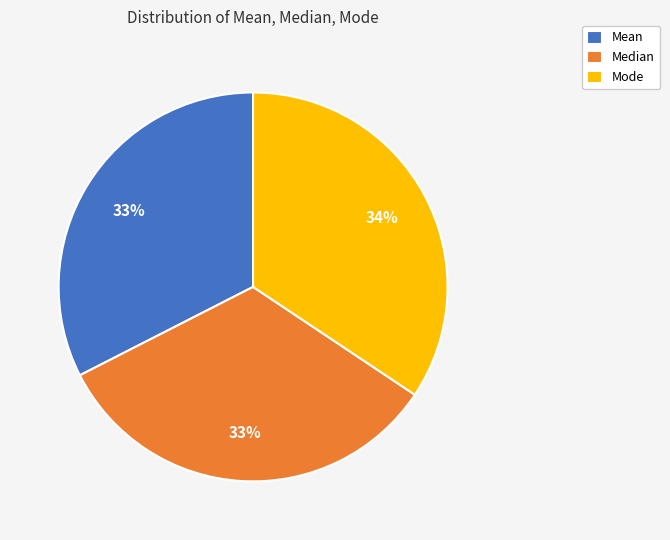

To the nearest percent, what percentage of the pie is Mode?

34%